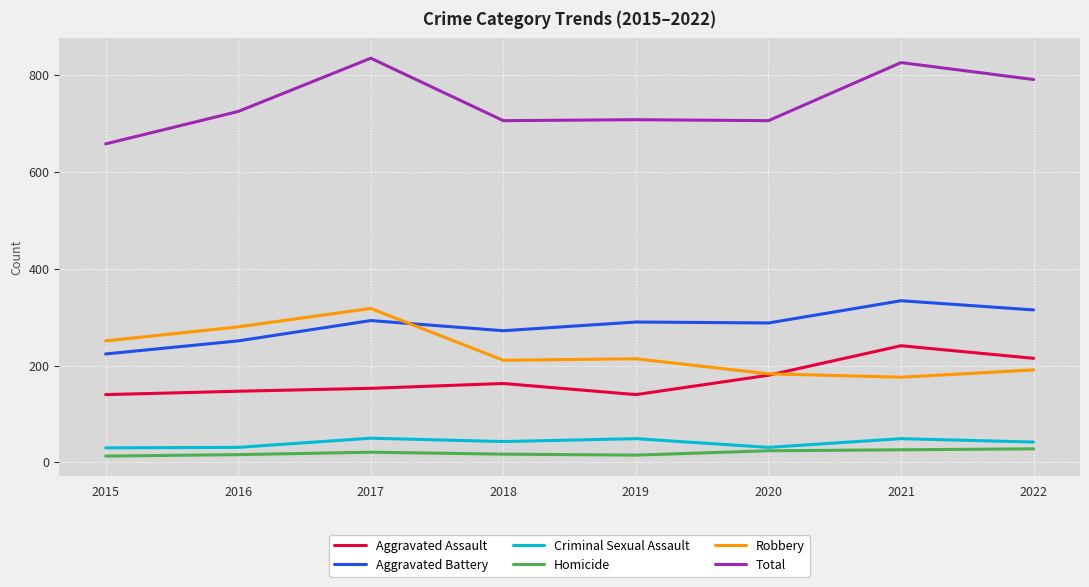

What is the highest value of the Robbery series?

318